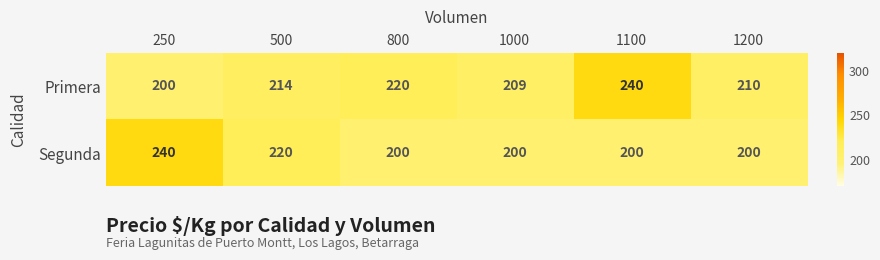

Reading right to left, transcribe all the data shown in this chart.

Primera: 210	240	209	220	214	200
Segunda: 200	200	200	200	220	240